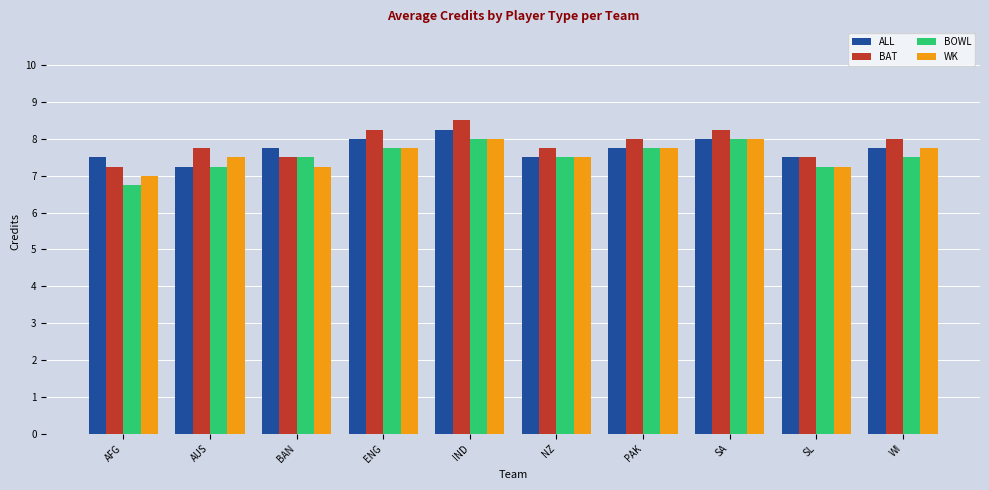

What position from the right is ENG?

7